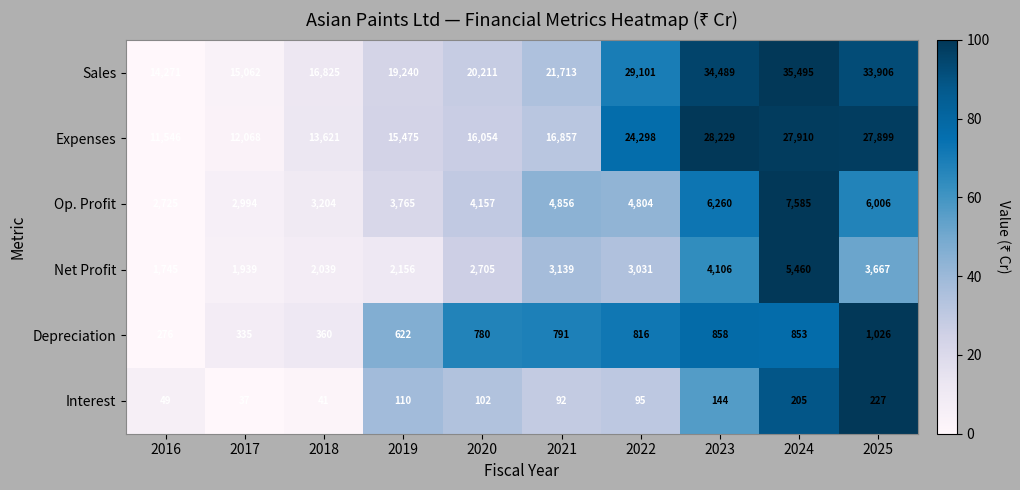

What is the total value across all series at 2016?

30612